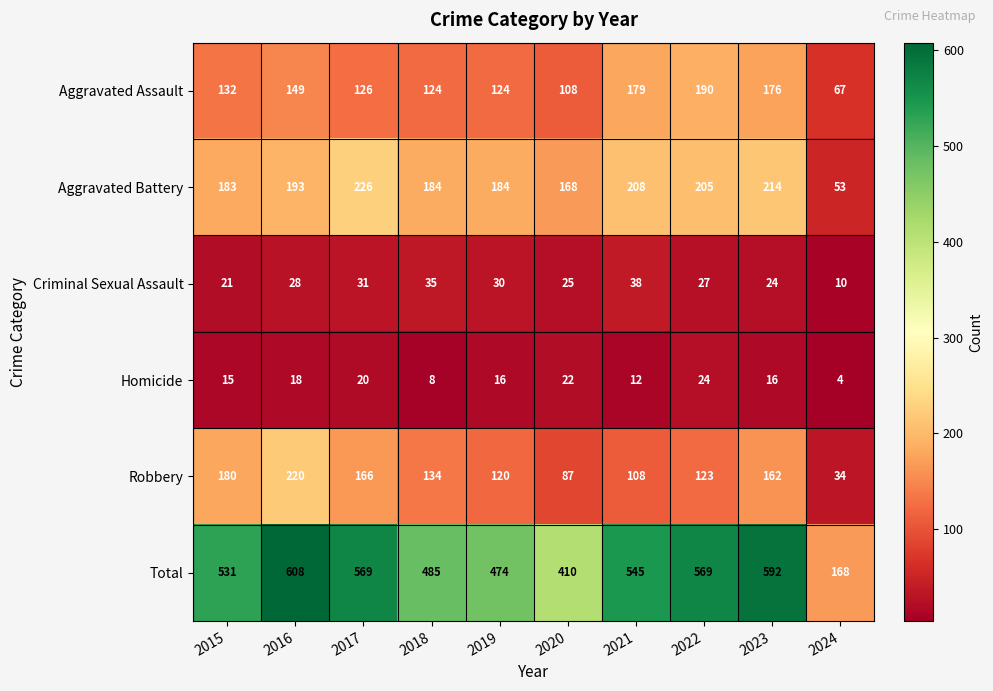

What value does the Aggravated Assault series have at 2018?

124